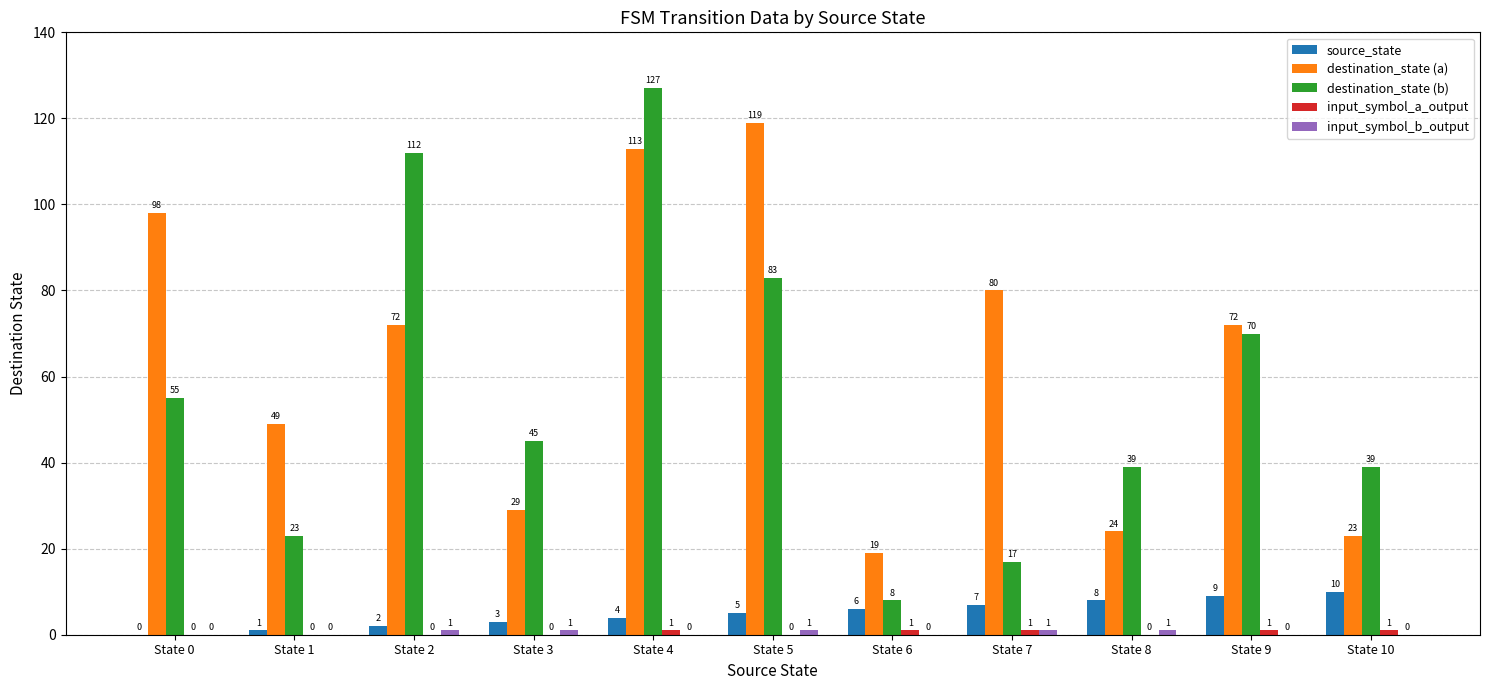

What is the sum of all source_state values?

55